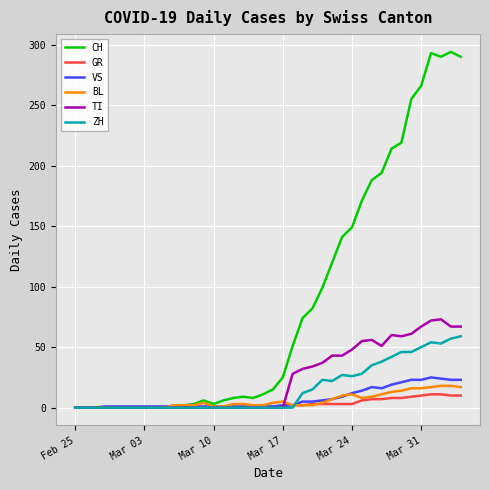

Which series has the largest range (max minus min)?

CH